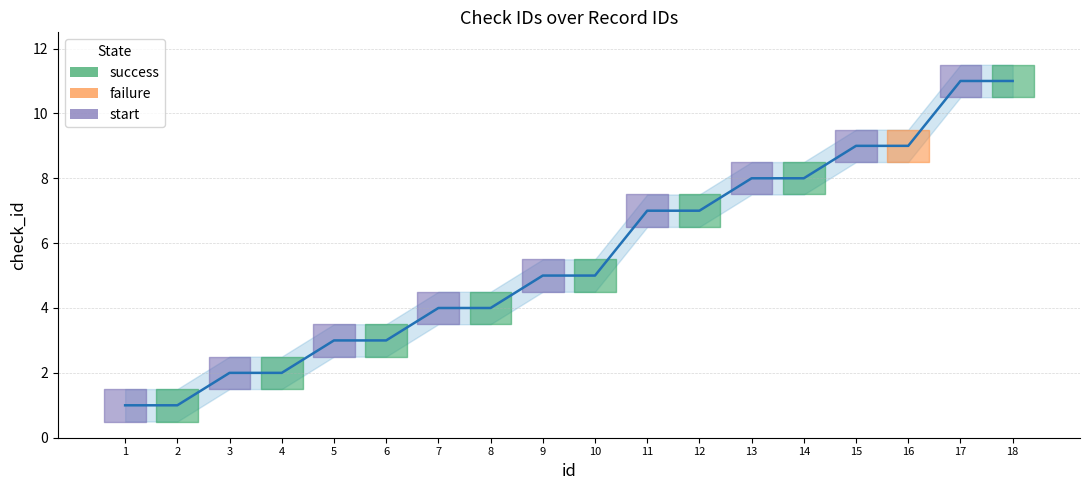

What is the minimum value shown in the chart?

1